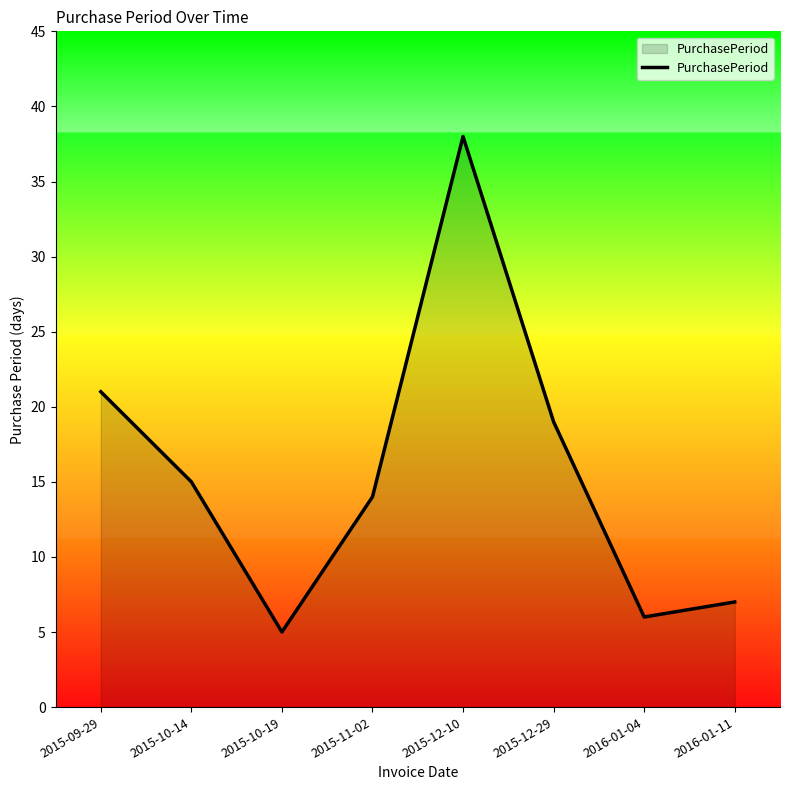

Where does the data first go above 15?

2015-09-29